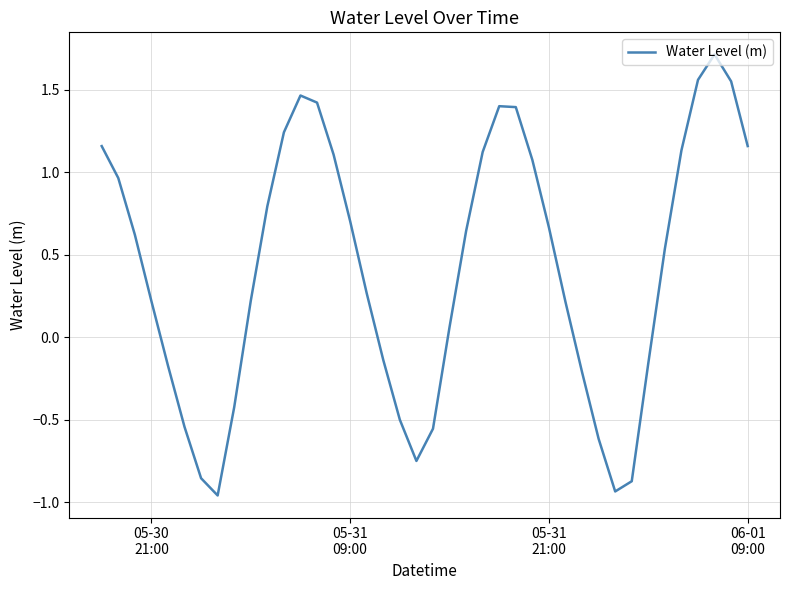

What is the greatest value displayed?

1.7